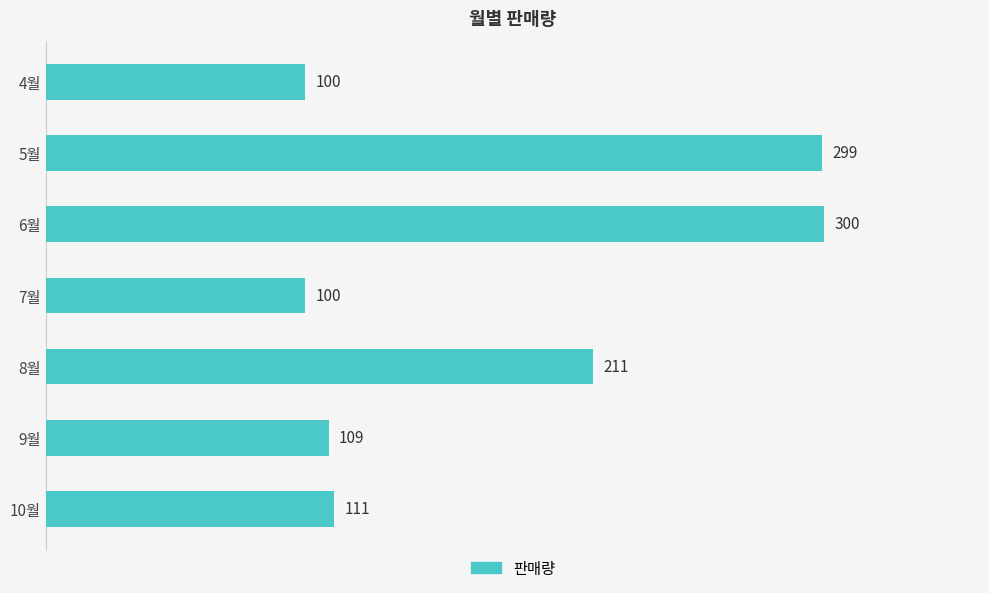

What is the sum of all values?

1230